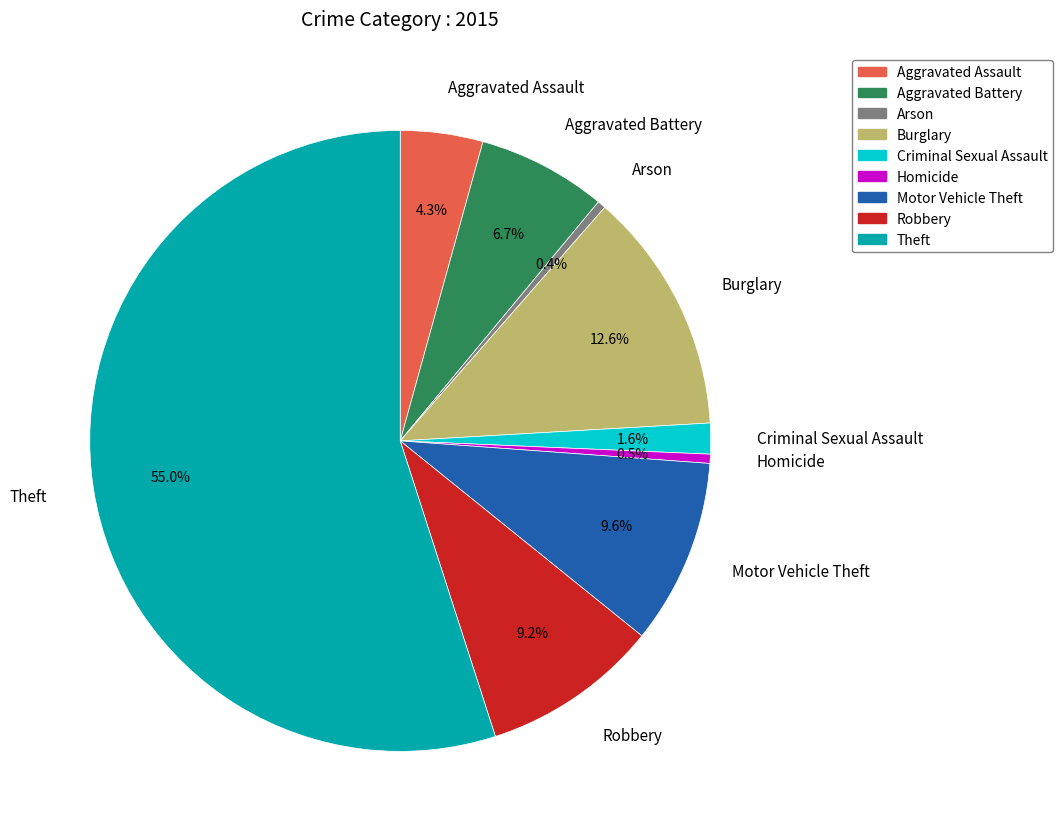

What is the largest slice in the pie chart?

Theft